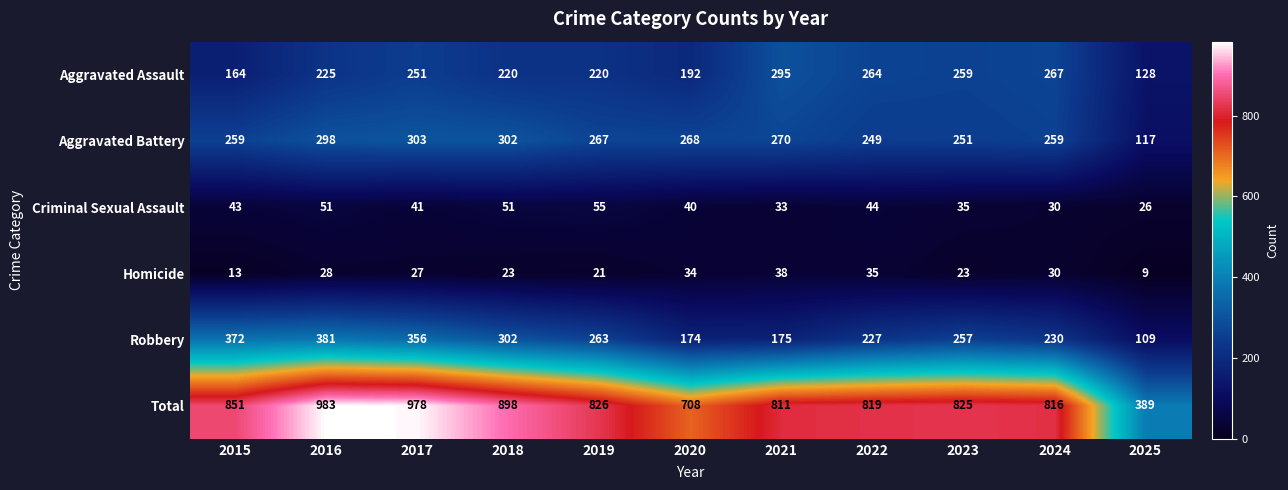

Where is Robbery nearest to the value 245?

2023